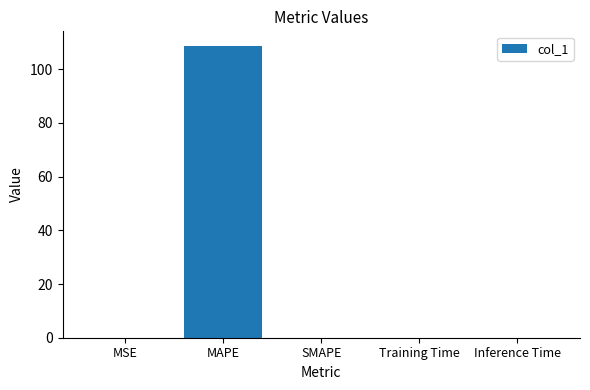

What is the average value?

21.7